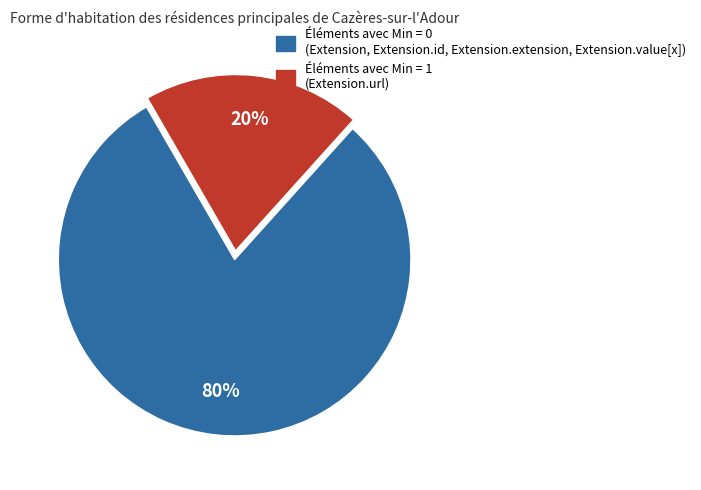

To the nearest percent, what is the difference between the largest and smallest slice percentages?

60%